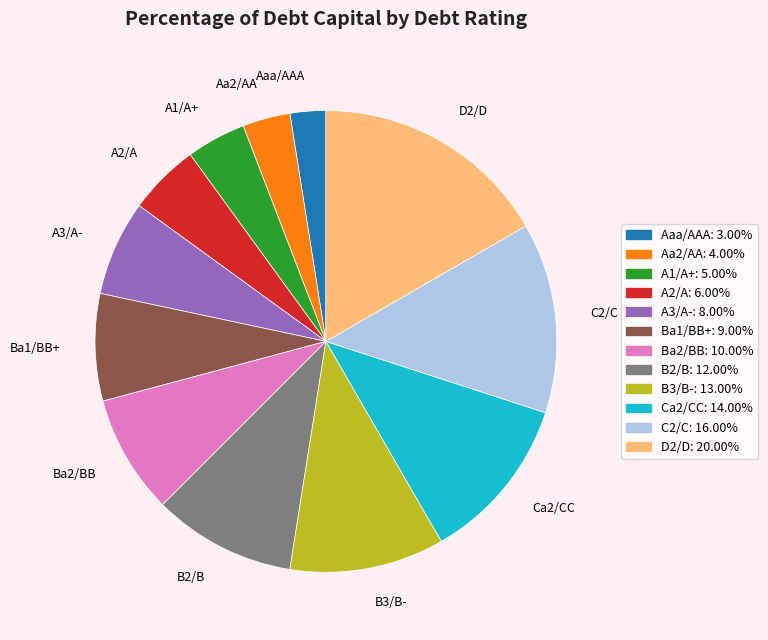

Is the sum of Ba2/BB and Aaa/AAA greater than half?

No